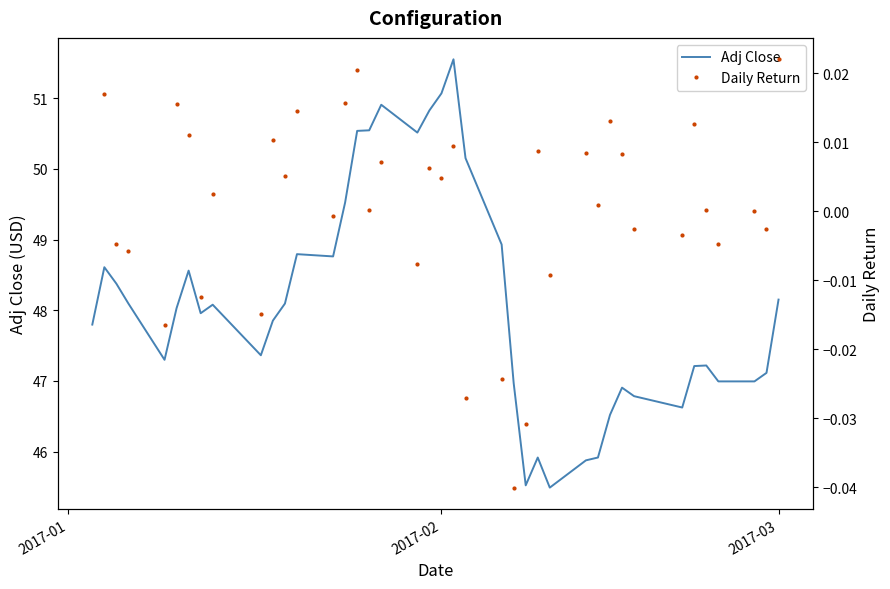

True or false: Adj Close and Daily Return intersect in this chart.

False